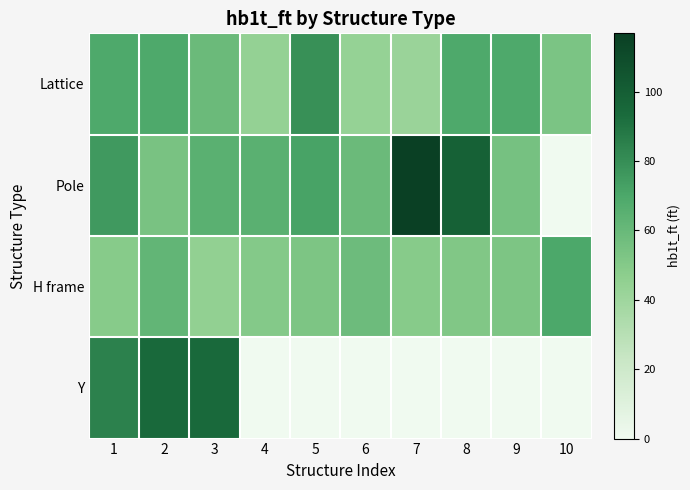

Which has a higher value, 7 or 10?

10